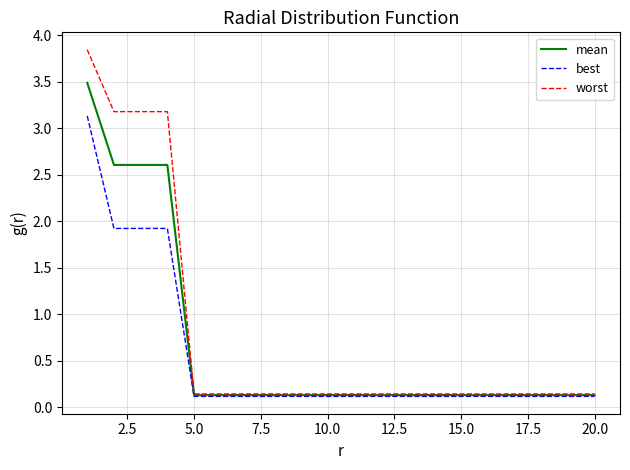

How many lines are shown in the chart?

3